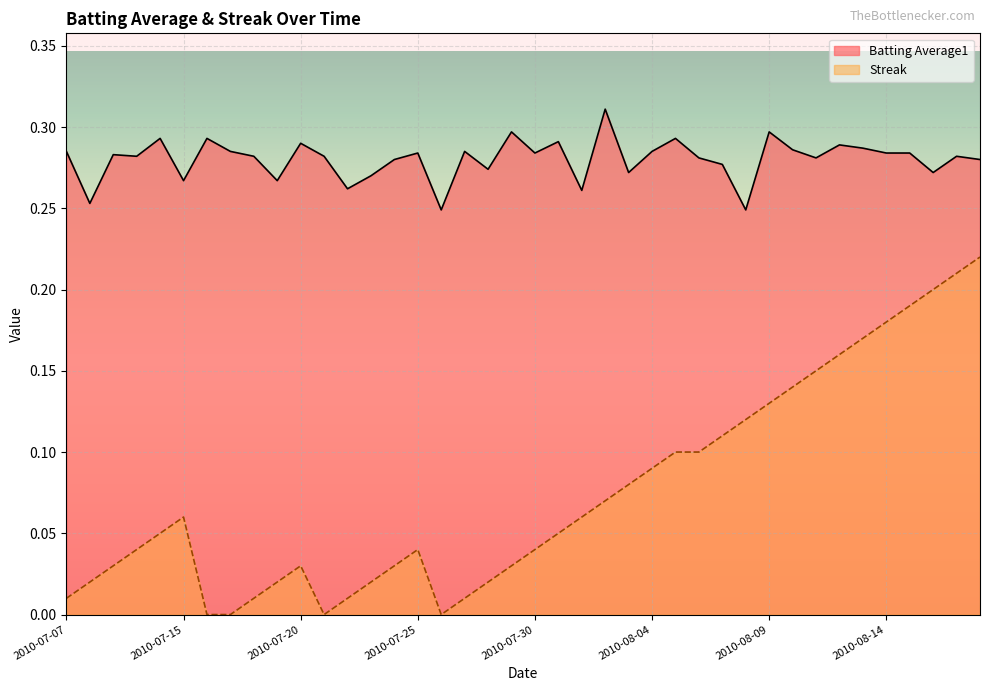

True or false: Batting Average1 and Streak cross at least once.

False